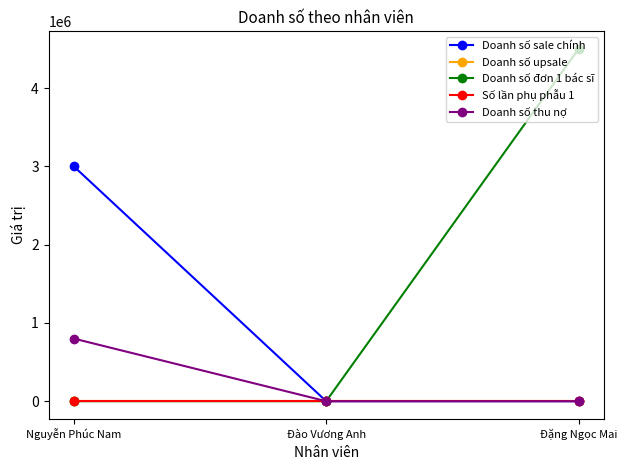

The Doanh số thu nợ series shows 800000 at Nguyễn Phúc Nam. True or false?

True